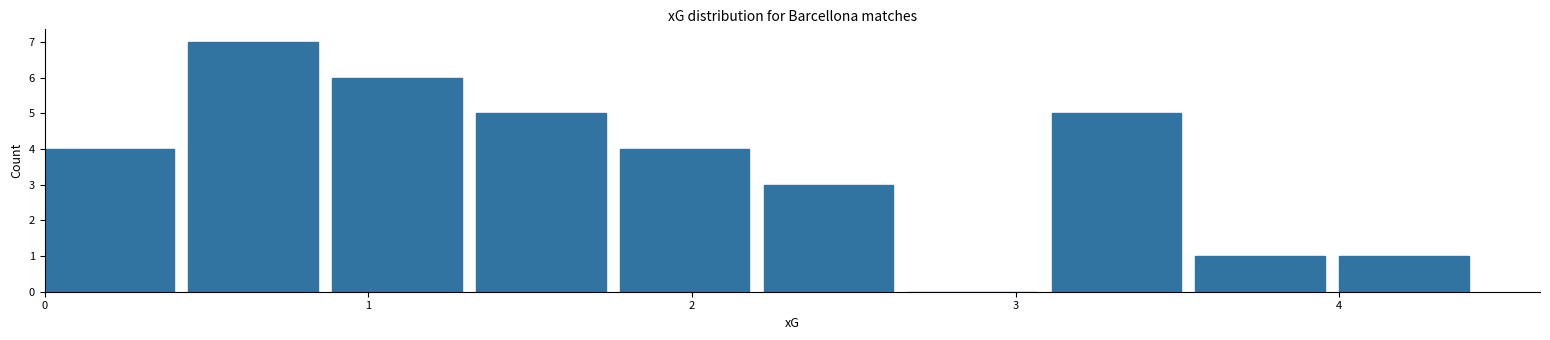

Reading left to right, list every bar in this chart as the range it spans on the x-axis followed by its height. Neither the bar edges nor the heights are printed on the chart, so give them approximately, as read against the axes.

0.0 to 0.4: 4
0.4 to 0.9: 7
0.9 to 1.3: 6
1.3 to 1.8: 5
1.8 to 2.2: 4
2.2 to 2.7: 3
2.7 to 3.1: 0
3.1 to 3.6: 5
3.6 to 4.0: 1
4.0 to 4.4: 1